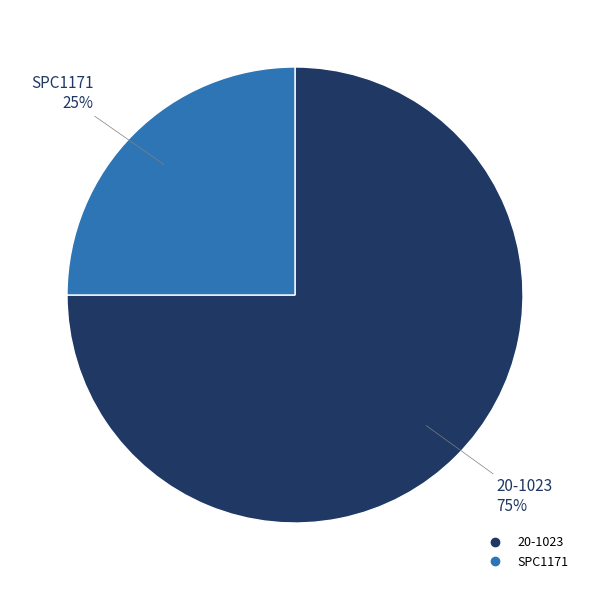

To the nearest percent, what portion does SPC1171 represent?

25%